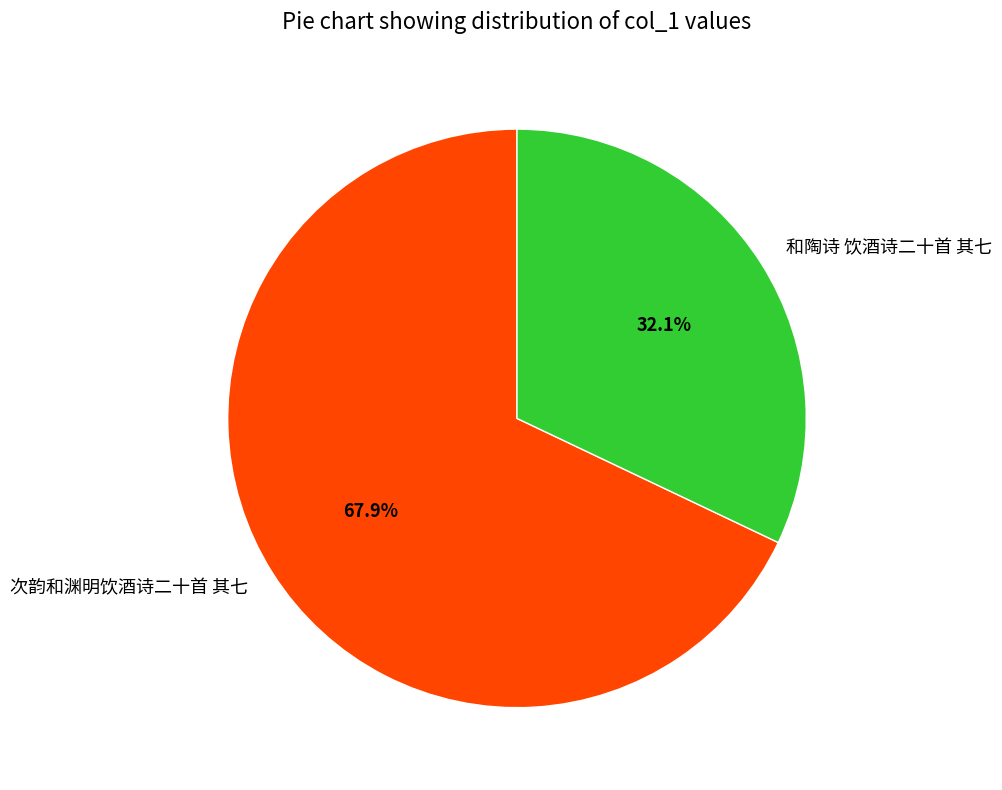

Combined, do 次韵和渊明饮酒诗二十首 其七 and 和陶诗 饮酒诗二十首 其七 account for over 50%?

Yes